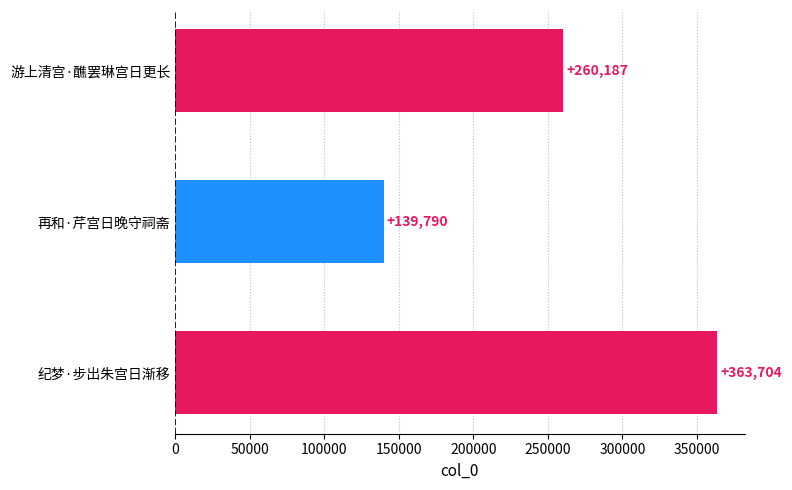

At which category does the chart reach its minimum across all series?

再和·芹宫日晚守祠斋